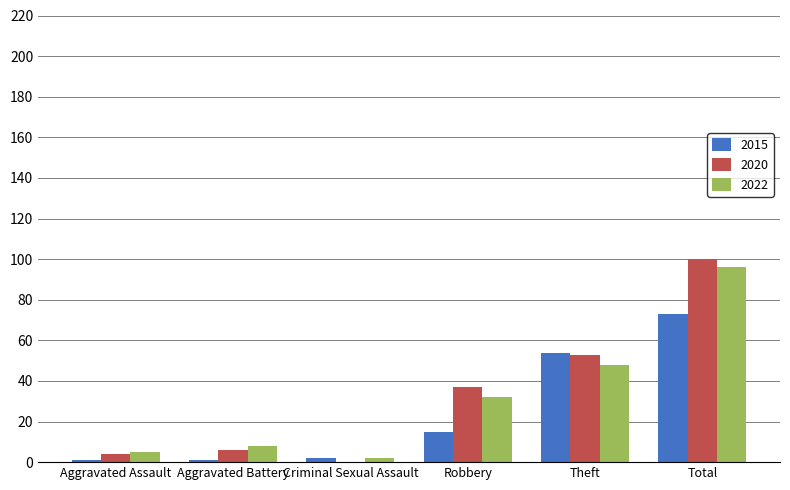

How many groups of bars are there?

6